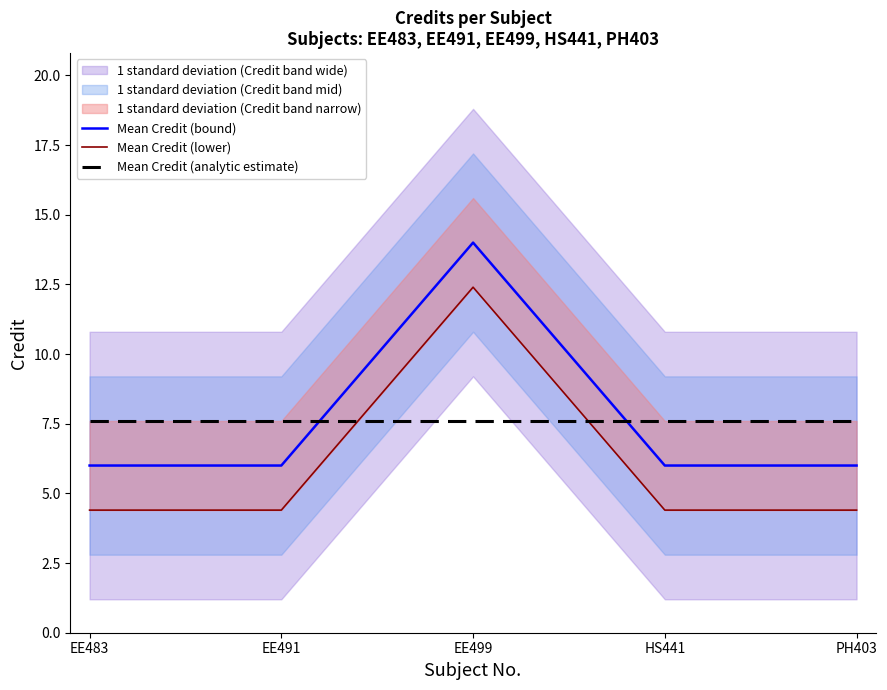

At which category is the sum across all series the highest?

EE499